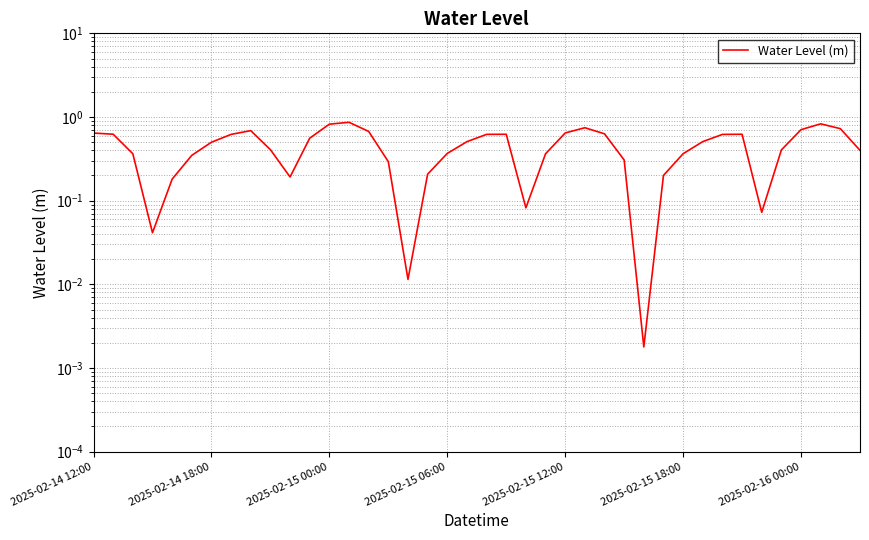

Which has a higher value, 9 or 27?

9